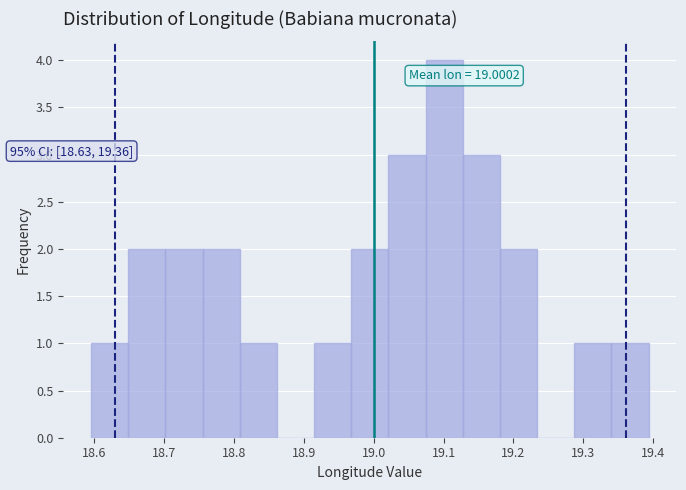

Over which range of the x-axis is the bar tallest?

19.07 to 19.13